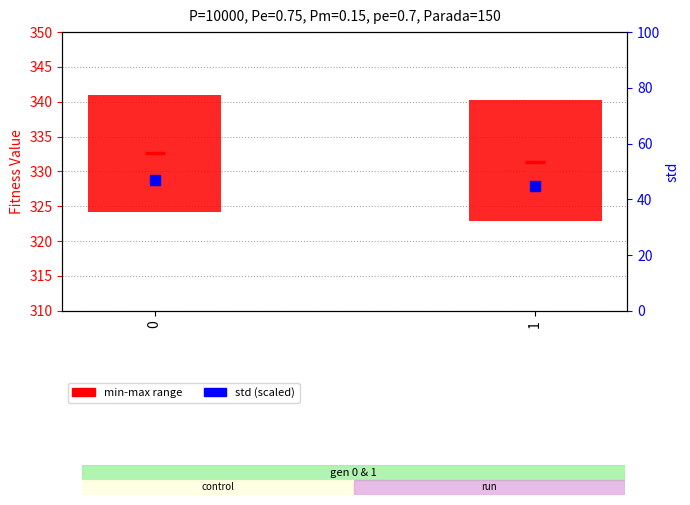

Is the value of std (scaled) at 1 greater than the value of avg at 1?

No